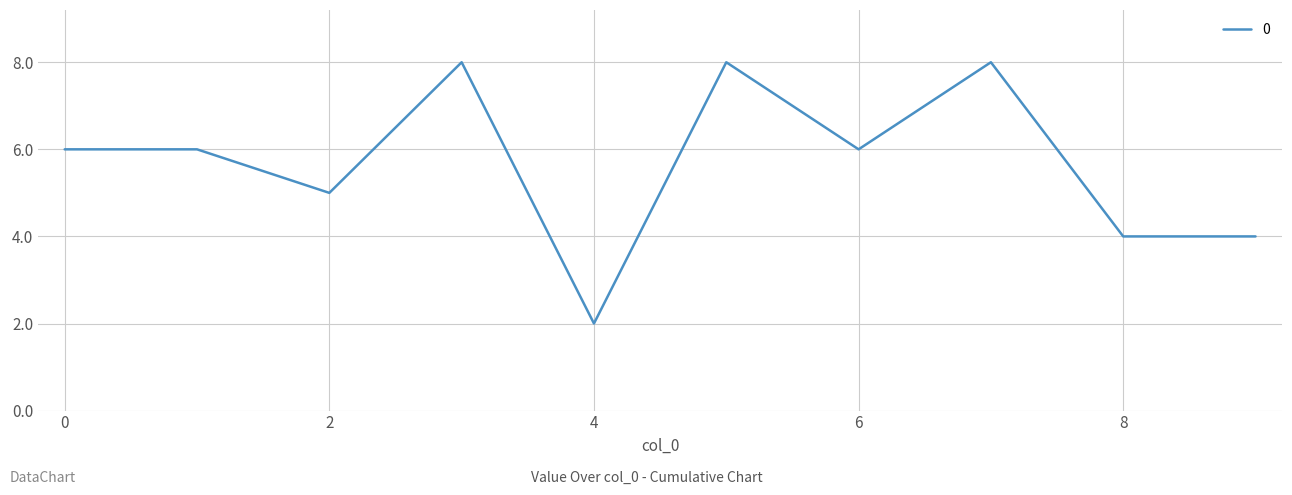

What is the greatest value displayed?

8